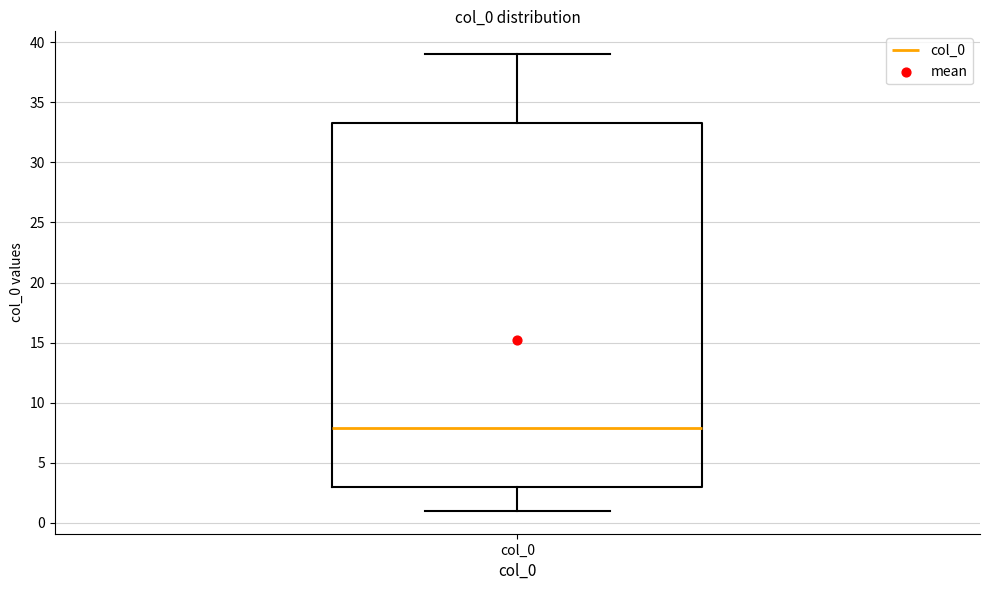

Read this box plot against the y-axis: the position of the median line, the range covered by the box, and the ends of both whiskers. The values are not printed on the chart, so give them approximately, as read against the axis.

median 8.0, box 3.0 to 33.5, whiskers 1.0 to 39.0